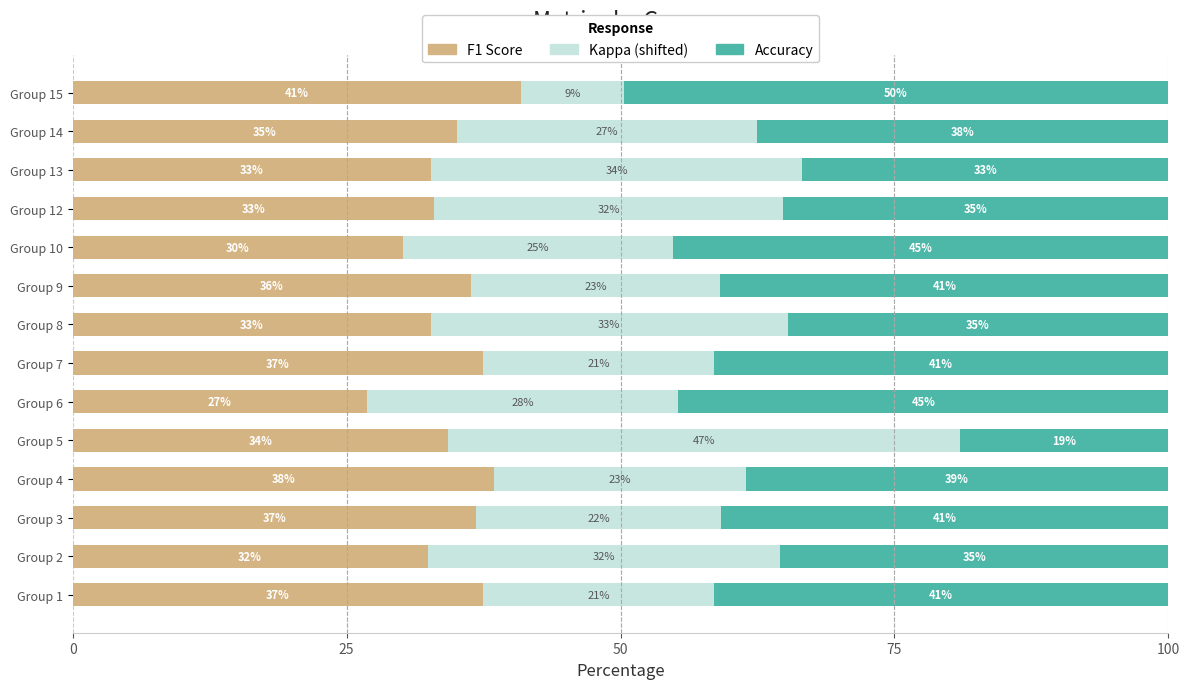

What is the total value across all series at Group 9?

100.0